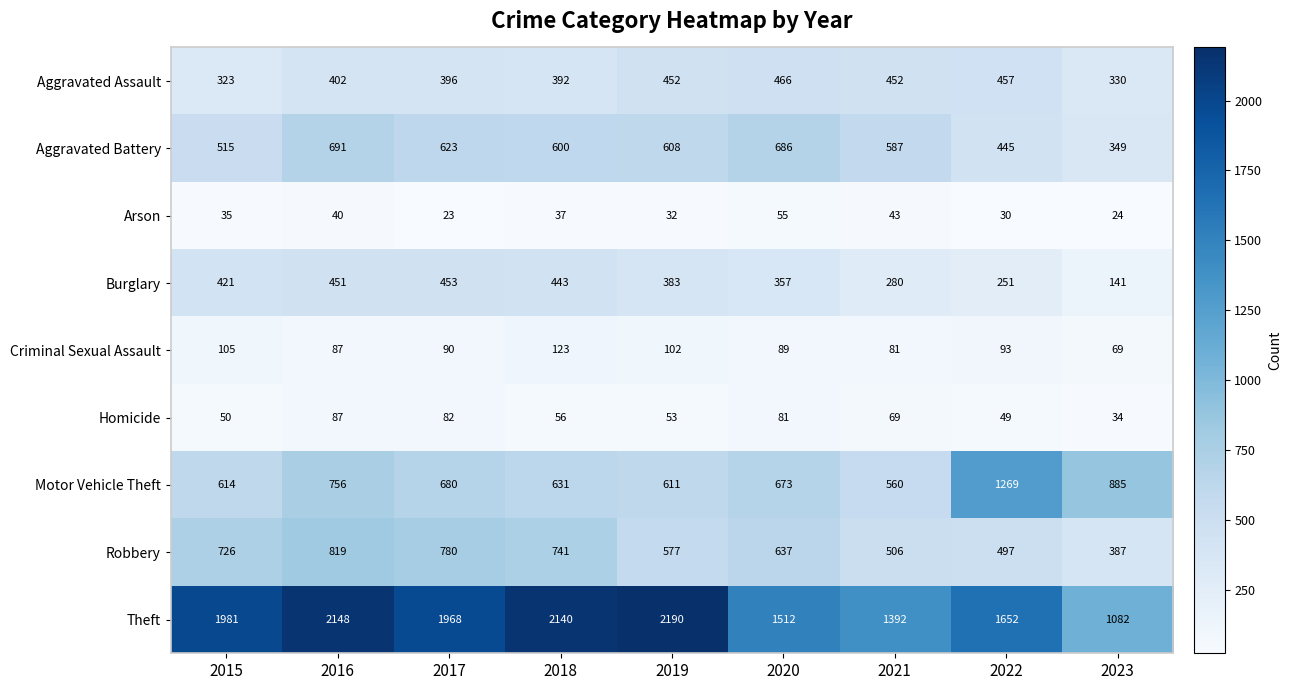

Is it true that Aggravated Assault equals 392 at 2018?

True